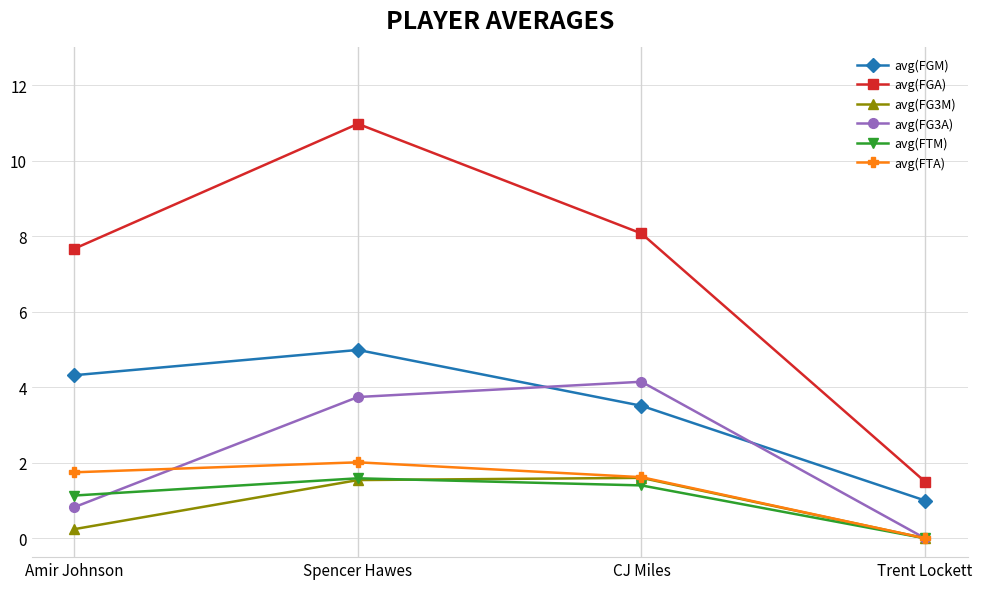

What are all the series names shown in the legend?

avg(FGM), avg(FGA), avg(FG3M), avg(FG3A), avg(FTM), avg(FTA)